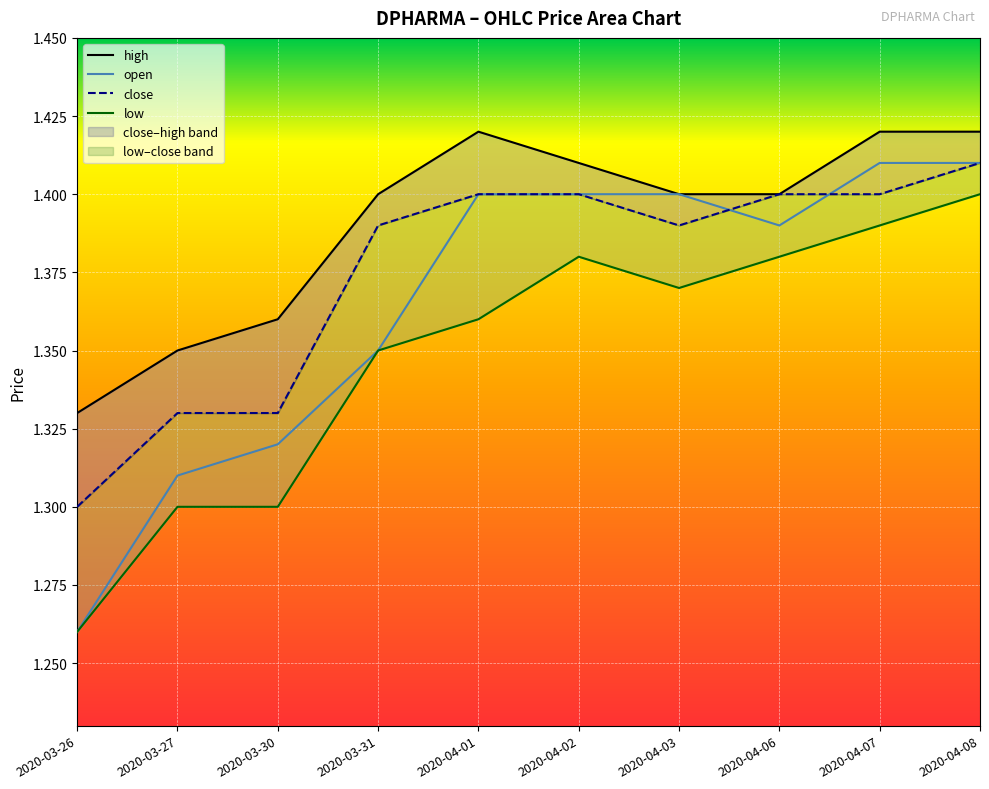

True or false: close has a value of 1.4 at 2020-04-08.

True